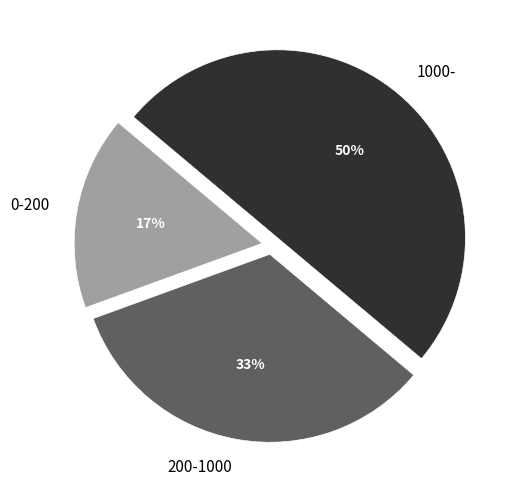

To the nearest percent, what is the average slice percentage?

33%